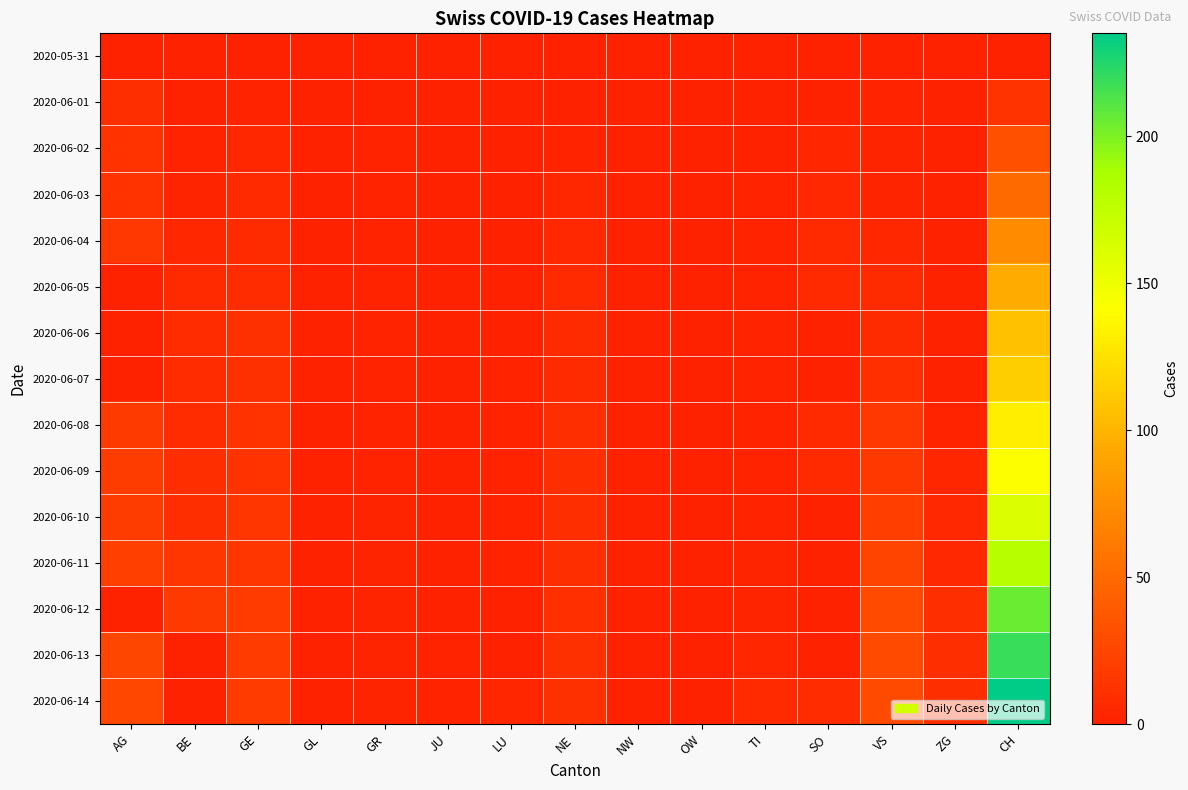

Which series has the largest total across all categories?

2020-06-14